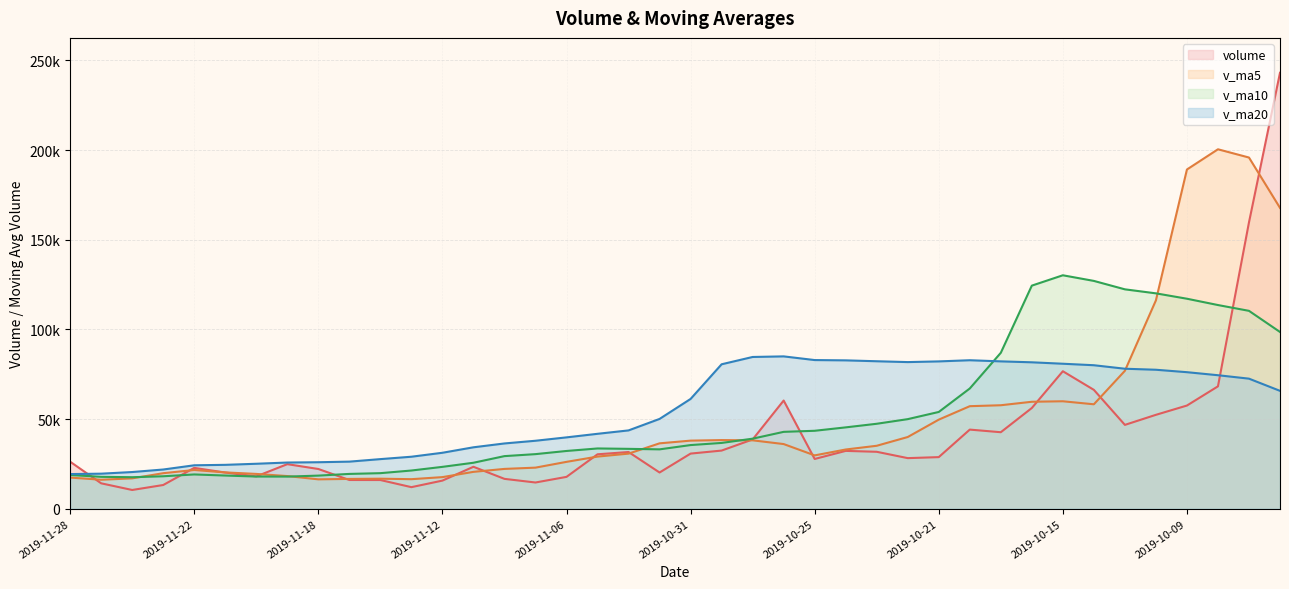

Reading left to right, transcribe all the data shown in this chart.

volume: 26202.2	14149.6	10437.0	13209.7	22760.6	20170.0	18012.8	24835.5	22145.0	16005.0	15984.3	12011.0	15661.5	23375.5	16635.0	14609.0	17744.0	30340.0	31610.6	20180.3	30730.0	32412.6	38614.6	60317.0	27730.2	32236.0	31735.2	28198.0	28763.2	44110.8	42649.4	56156.1	76655.9	66273.1	46741.9	52352.6	57529.7	68235.9	159701.5	243120.9
v_ma5: 17351.8	16145.4	16918.0	19797.7	21584.8	20233.7	19396.5	18196.2	16361.4	16607.5	16733.5	16458.4	17605.0	20540.7	22187.7	22896.8	26121.0	29054.7	30709.6	36450.9	37960.9	38262.1	38126.6	36043.3	29732.5	33008.7	35091.3	39975.5	49667.1	57169.1	57695.3	59635.9	59910.6	58226.6	76912.3	116188.1	189170.0	200448.8	195843.0	167763.9
v_ma10: 18792.7	17770.9	17557.1	18079.5	19096.1	18483.6	17927.5	17900.6	18451.0	19397.6	19815.1	21289.7	23329.8	25625.2	29319.3	30428.8	32191.5	33590.7	33376.5	33091.7	35484.8	36676.7	39051.1	42855.2	43450.8	45352.0	47363.6	49943.1	53946.8	67040.7	86941.7	124403.0	130179.7	127034.8	122338.1	120099.8	117099.1	113577.2	110343.8	98551.0
v_ma20: 19303.9	19530.3	20443.5	21852.3	24207.7	24456.2	25059.5	25745.6	25913.7	26244.7	27650.0	28983.2	31190.5	34240.2	36385.1	37890.4	39777.6	41766.9	43661.7	50066.2	61213.2	80539.9	84615.4	84945.0	82894.4	82725.9	82231.4	81760.1	82145.3	82795.9	82162.8	81643.1	80844.1	80009.4	78058.5	77490.6	76132.4	74437.9	72521.4	65721.8